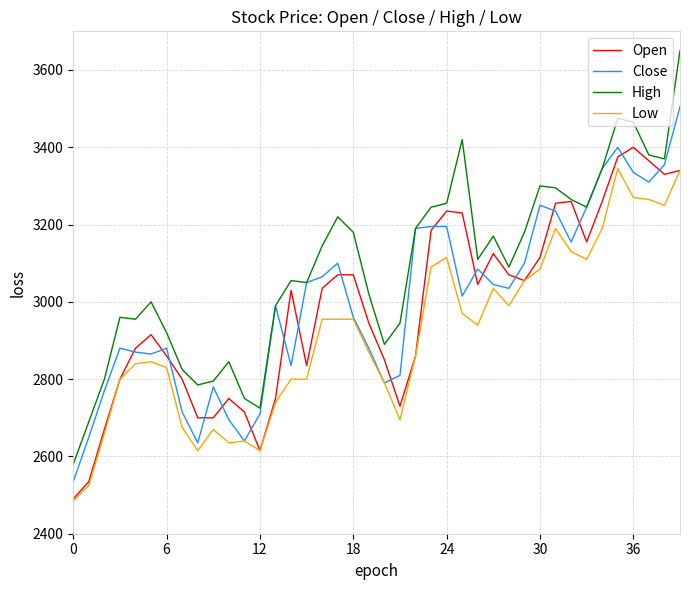

What are all the series names shown in the legend?

Open, Close, High, Low